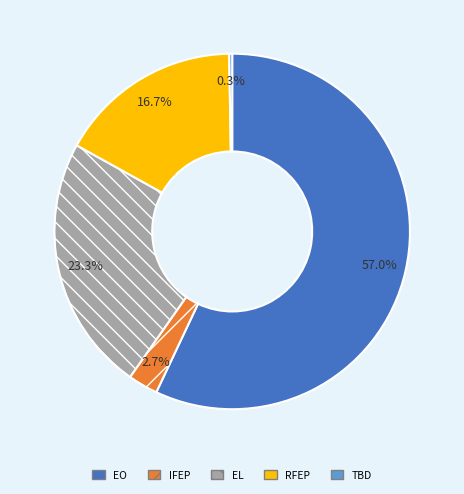

Does any single category account for the majority?

Yes